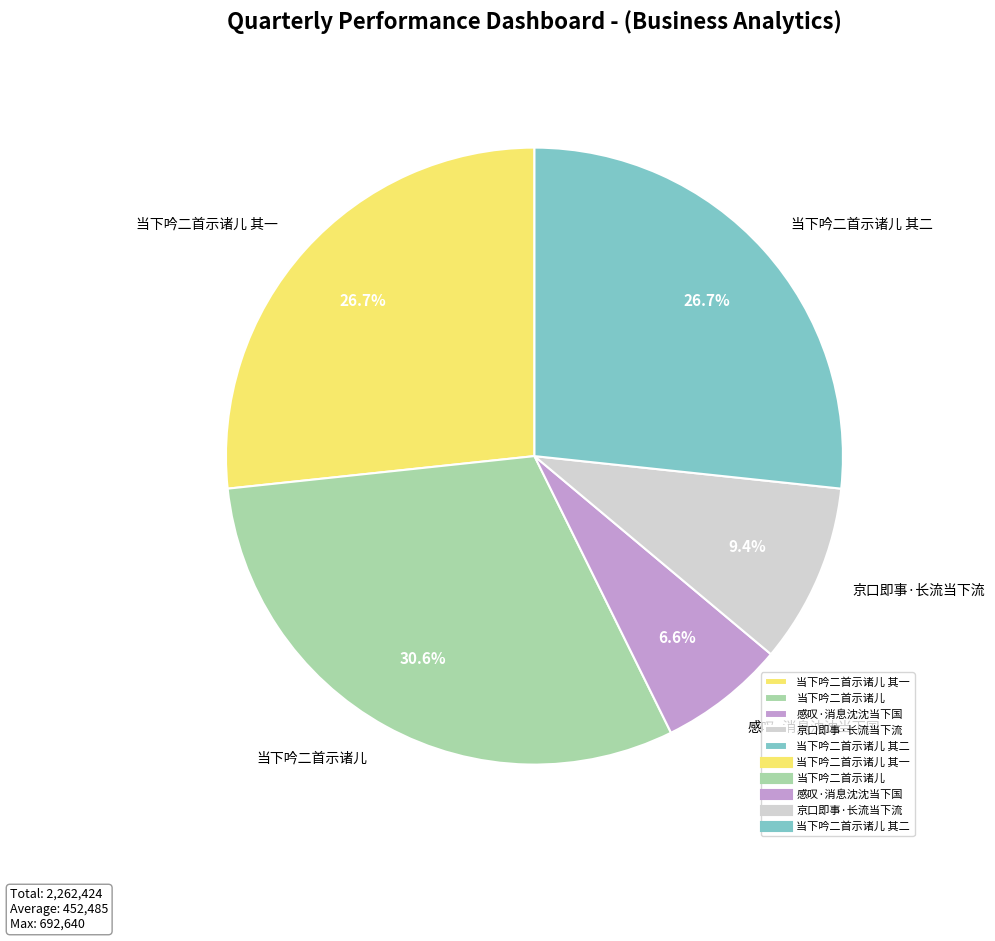

Count the number of slices in the pie.

5